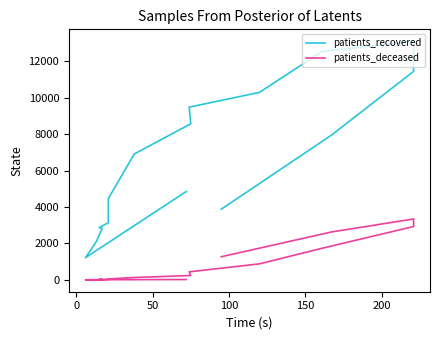

List the series in order of their overall mean, highest first.

patients_recovered, patients_deceased